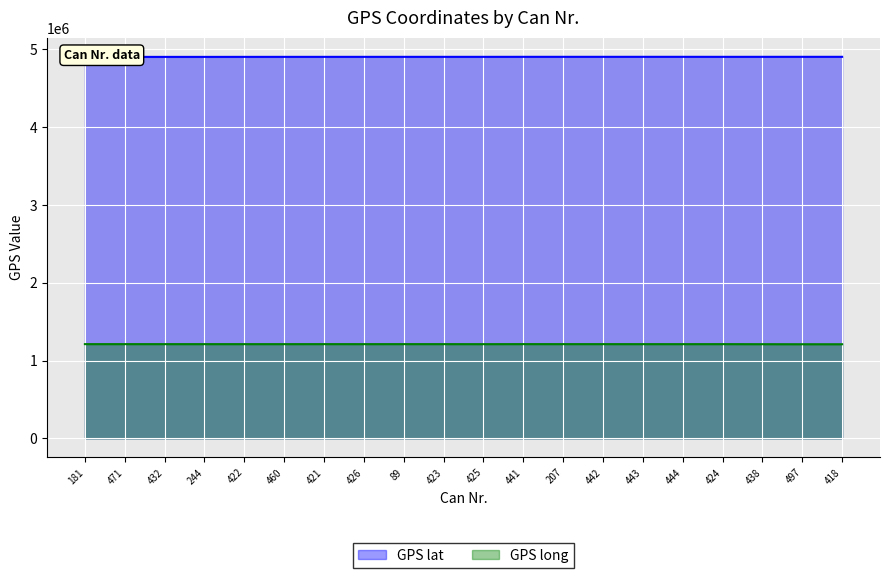

Where is the first local maximum for GPS lat?

423